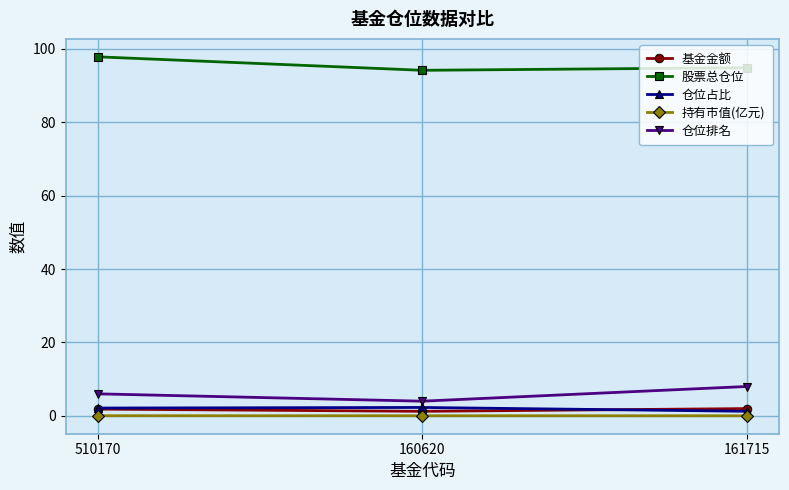

Which label corresponds to the largest value in the chart?

510170